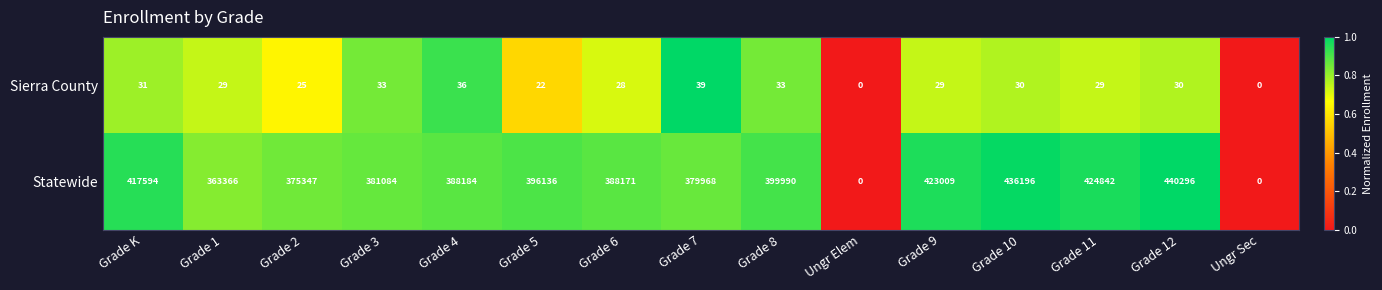

At Grade 5, list the series in order from smallest to largest.

Sierra County, Statewide